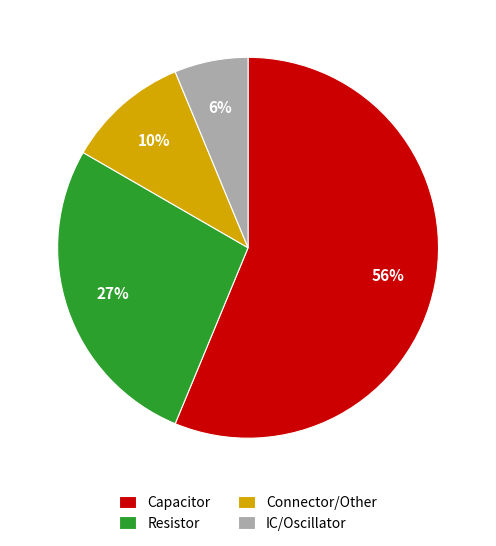

To the nearest percent, what portion does IC/Oscillator represent?

6%